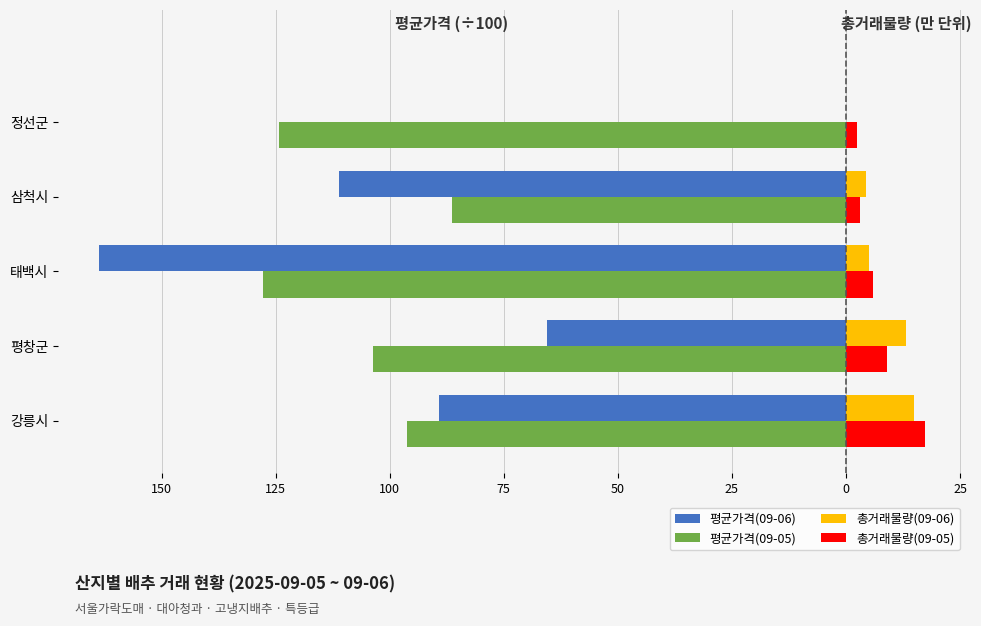

Reading left to right, extract all data points from this chart.

평균가격(09-06): -89.3	-65.5	-163.7	-111.1	0.0
평균가격(09-05): -96.2	-103.6	-127.9	-86.3	-124.4
총거래물량(09-06): 14.9	13.1	5.1	4.3	0.0
총거래물량(09-05): 17.2	9.0	6.0	3.0	2.4